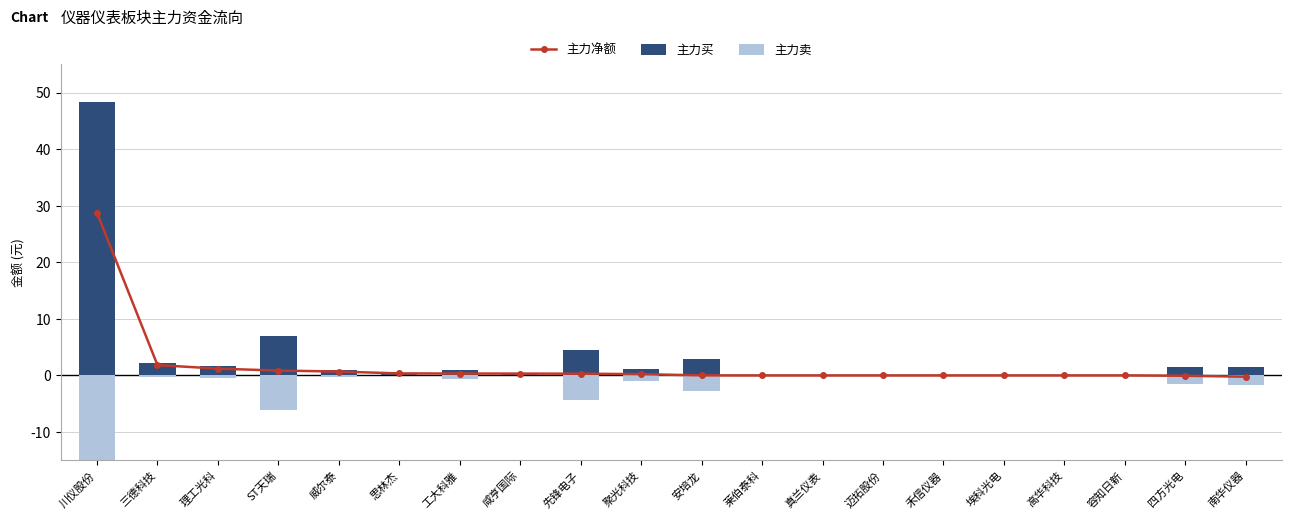

The 主力净额 series shows 0.4 at 思林杰. True or false?

True